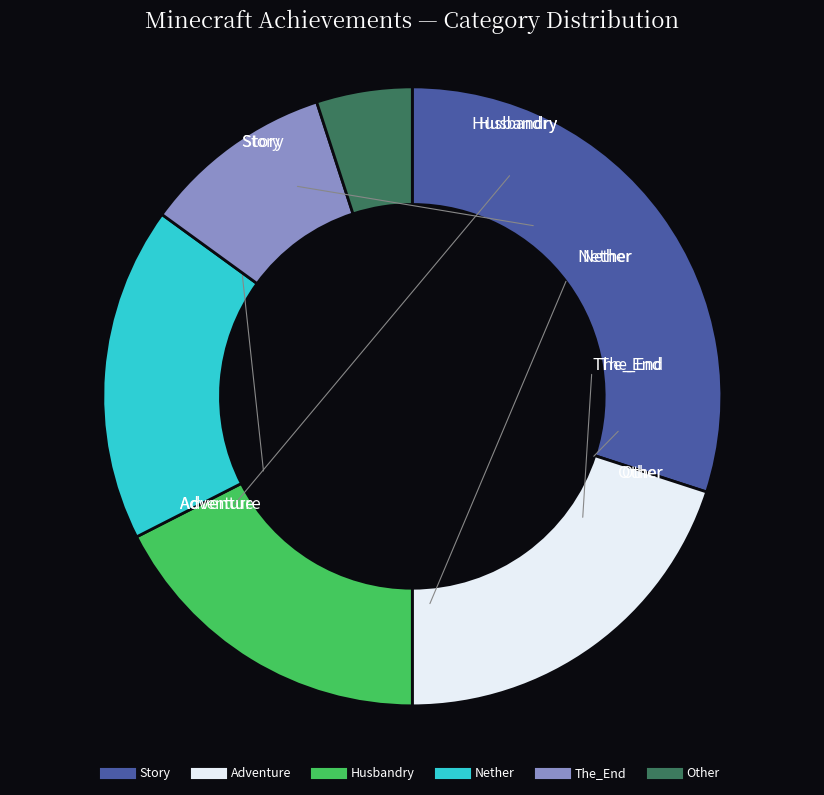

Which category has the smallest portion of the pie?

Other